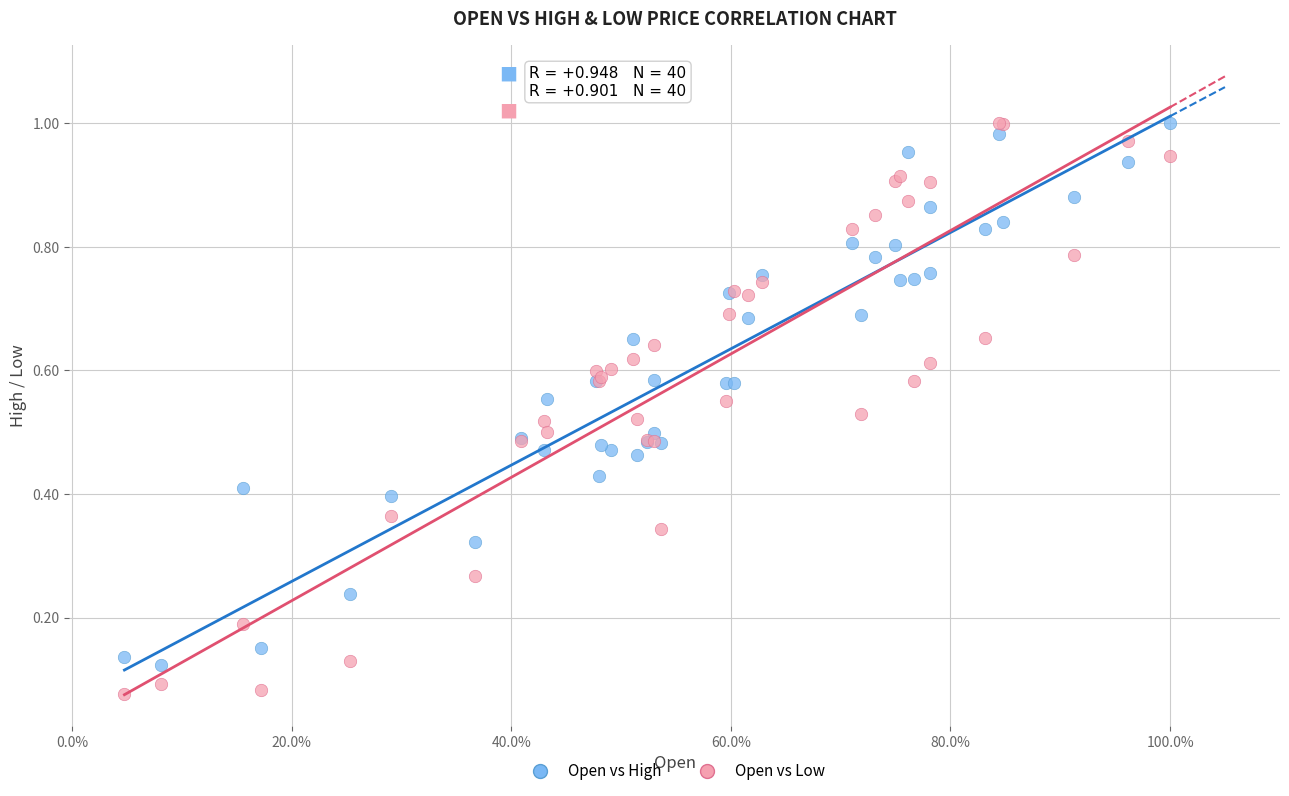

What are all the series names shown in the legend?

Open vs High, Open vs Low